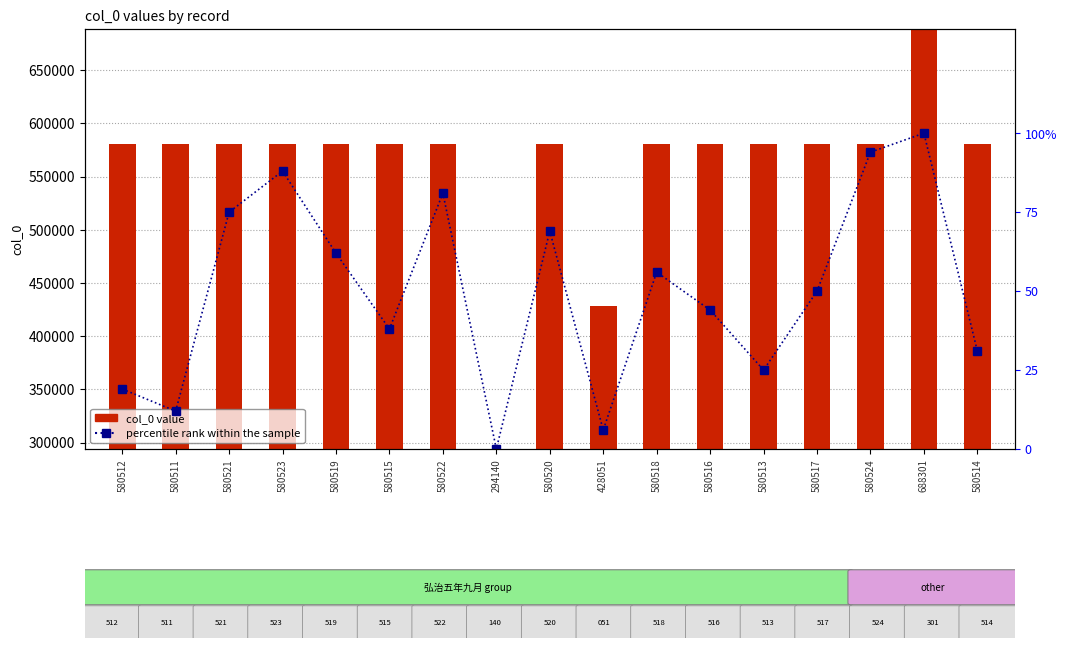

Which series has the widest spread of values?

col_0 value